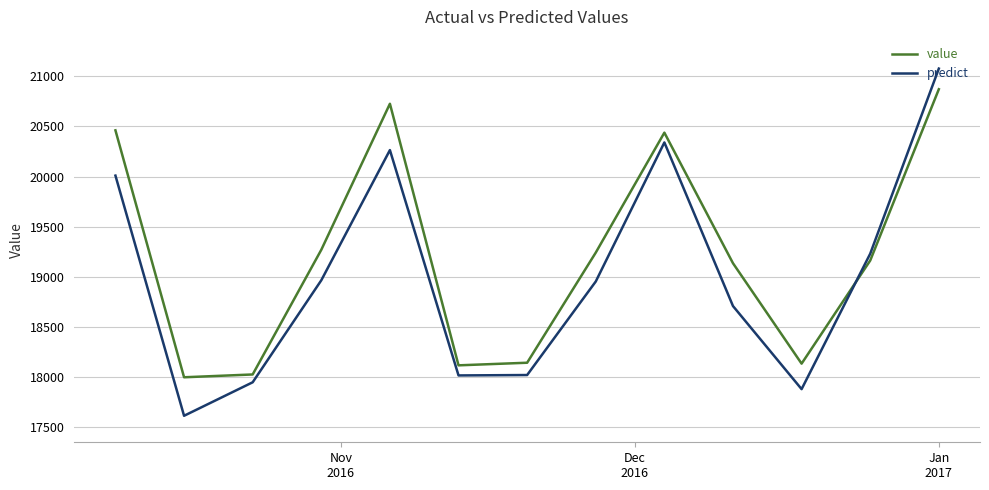

In predict, how many points are lower than both neighbors (excluding endpoints)?

3